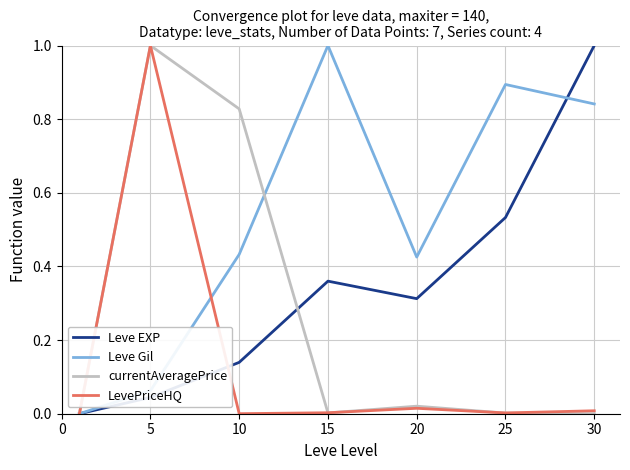

What are all the series names shown in the legend?

Leve EXP, Leve Gil, currentAveragePrice, LevePriceHQ